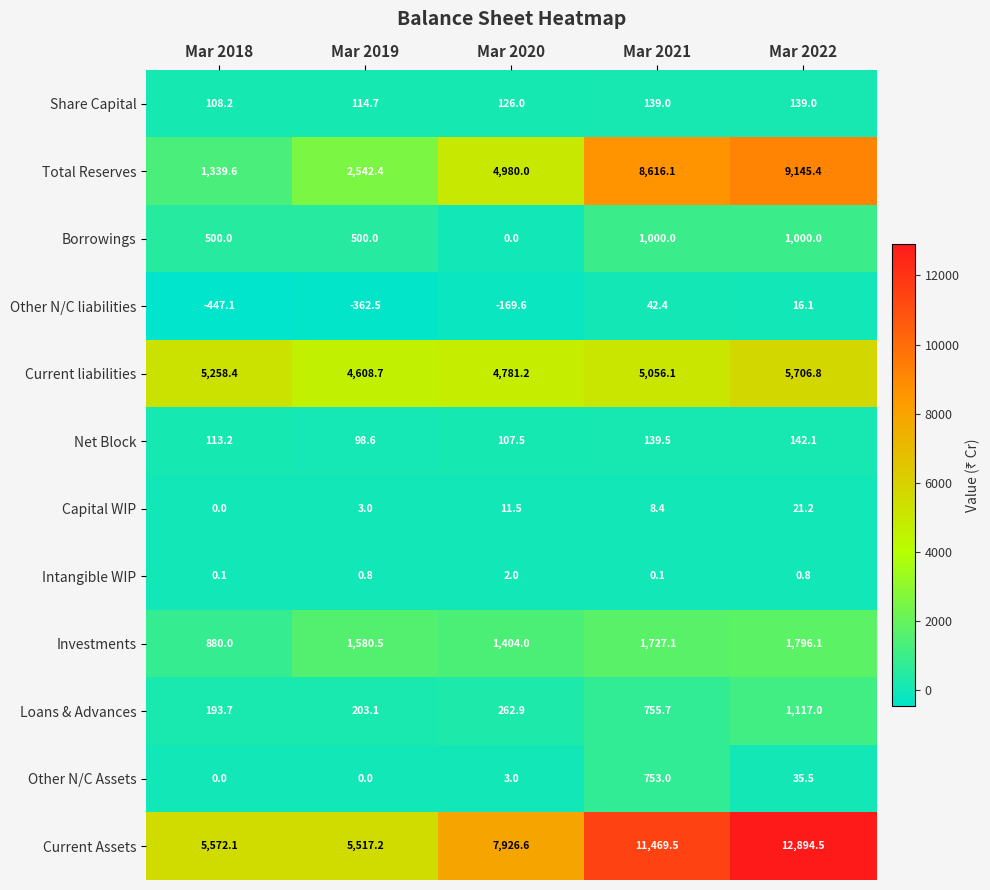

What is the minimum value shown in the chart?

-447.1